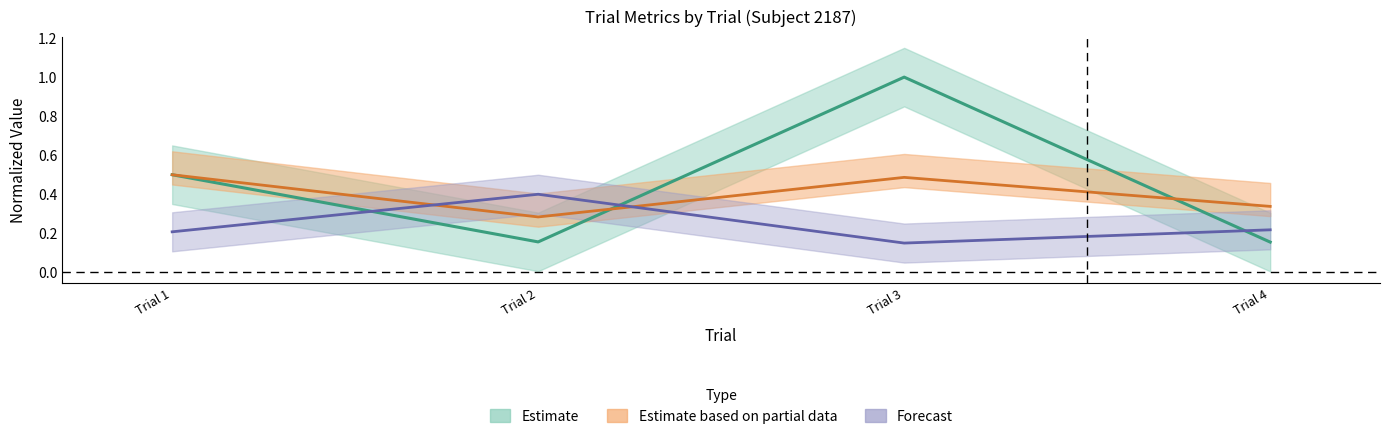

What is the difference between the highest and lowest values at Trial 2?

0.2